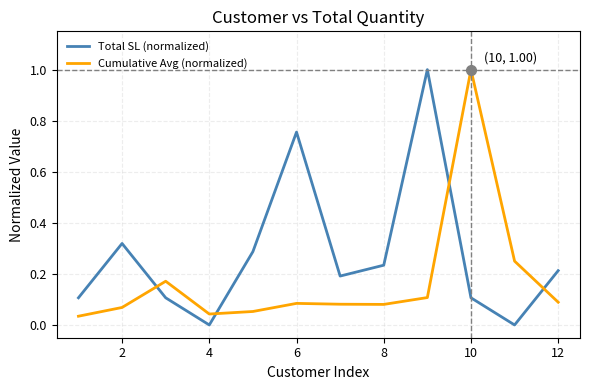

Which series has the largest total across all categories?

Total SL (normalized)